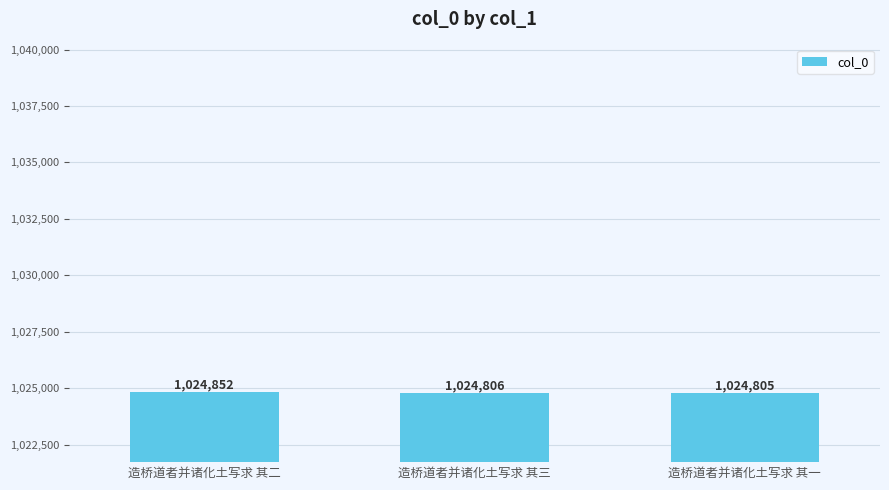

Rank the categories by value from highest to lowest.

造桥道者并诸化土写求 其二, 造桥道者并诸化土写求 其三, 造桥道者并诸化土写求 其一